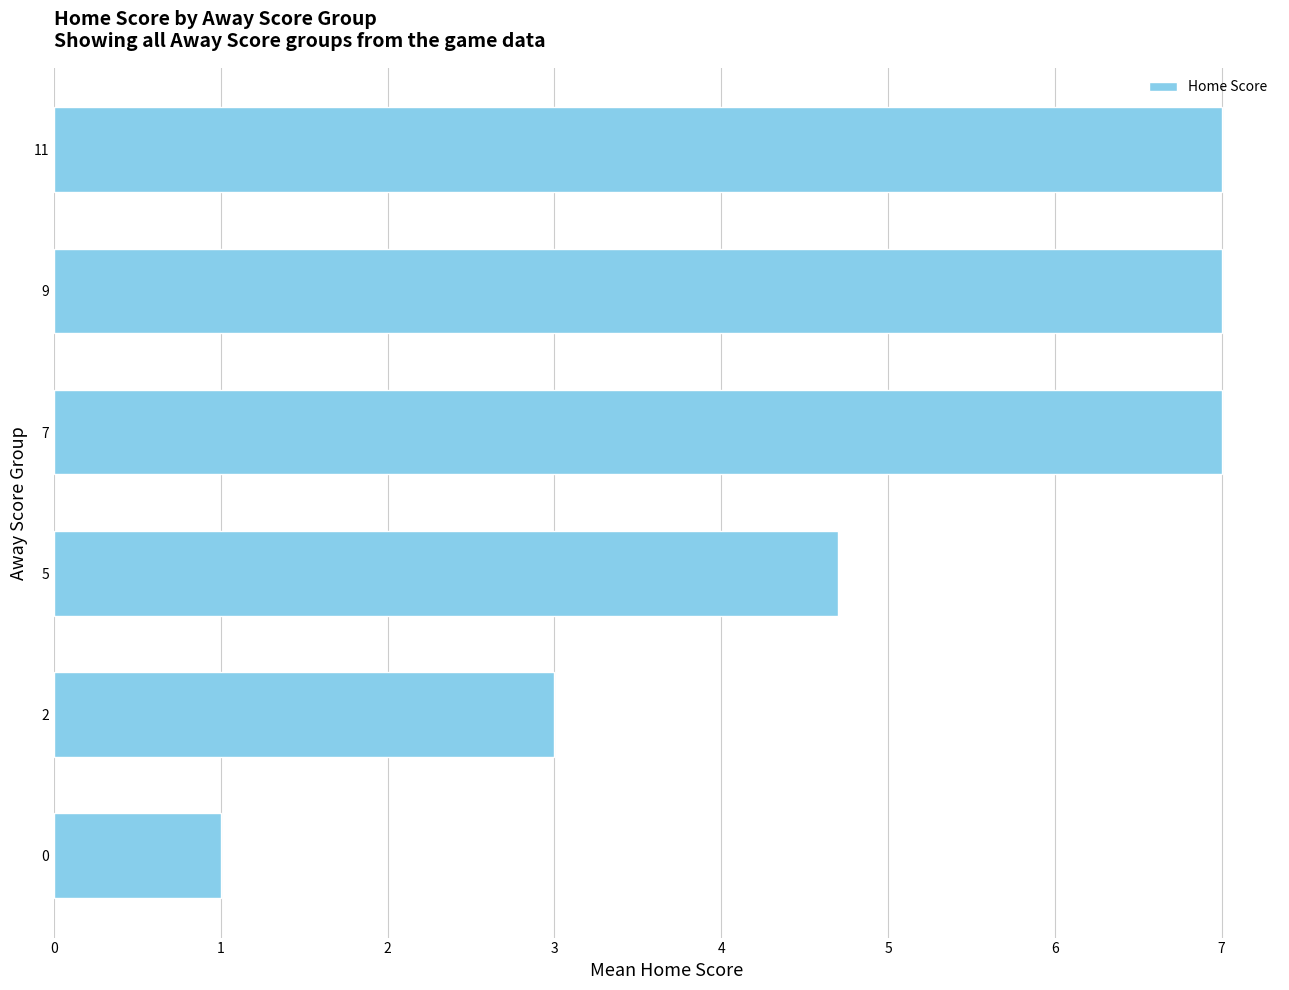

Are the bars grouped side by side (vs. stacked)?

No